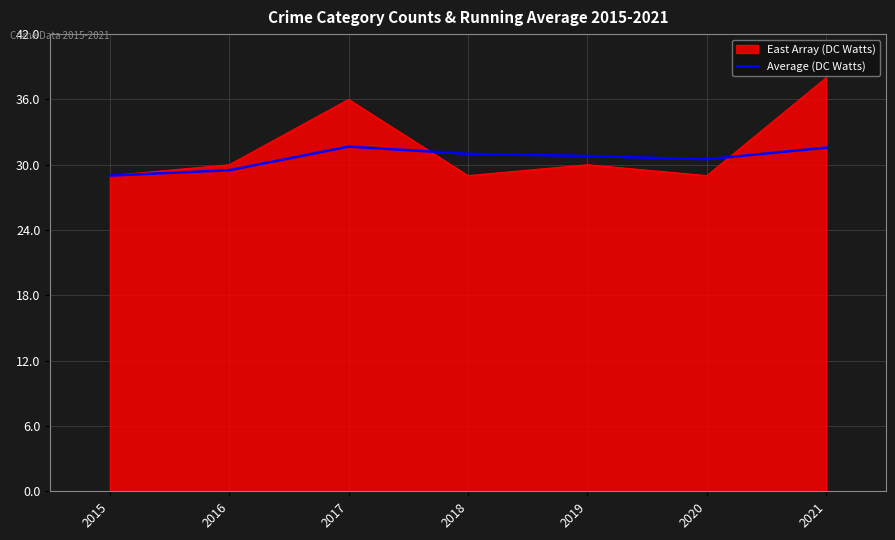

At which category is the sum across all series the highest?

2021